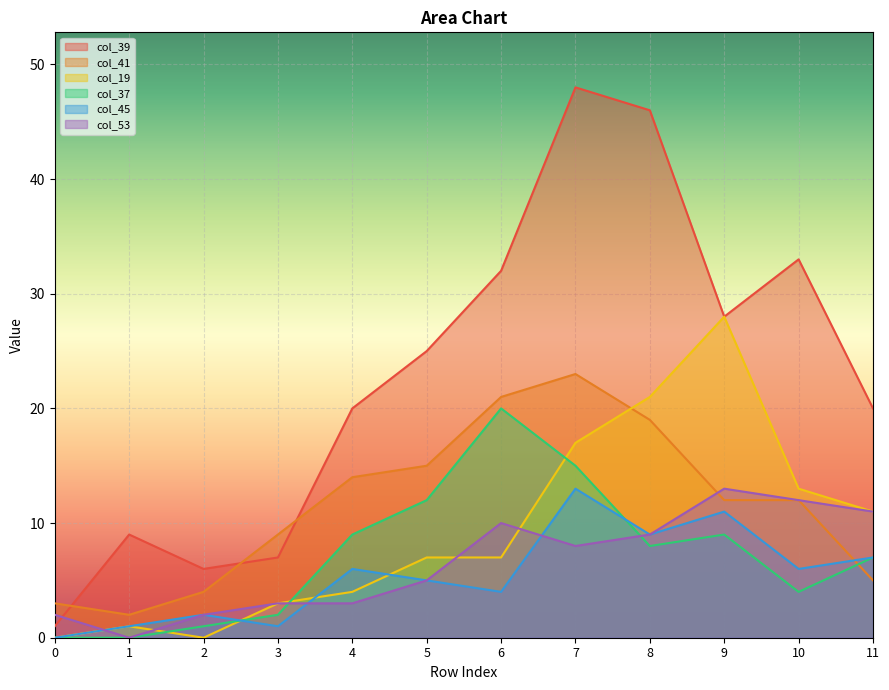

True or false: col_41 has a value of 2 at 1.

True